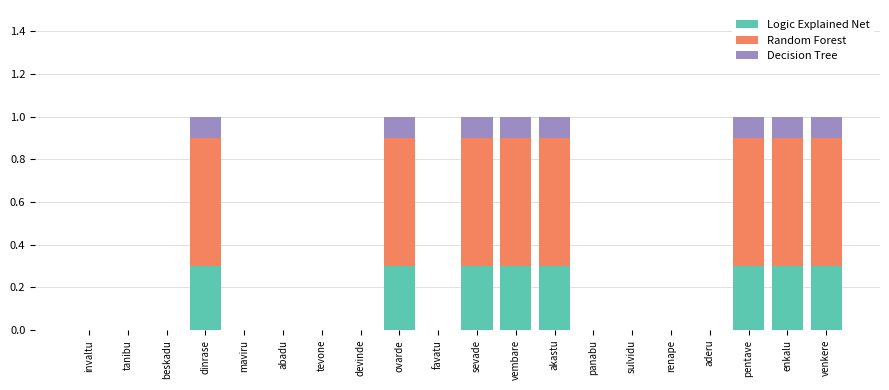

What is the maximum value for Logic Explained Net?

0.3